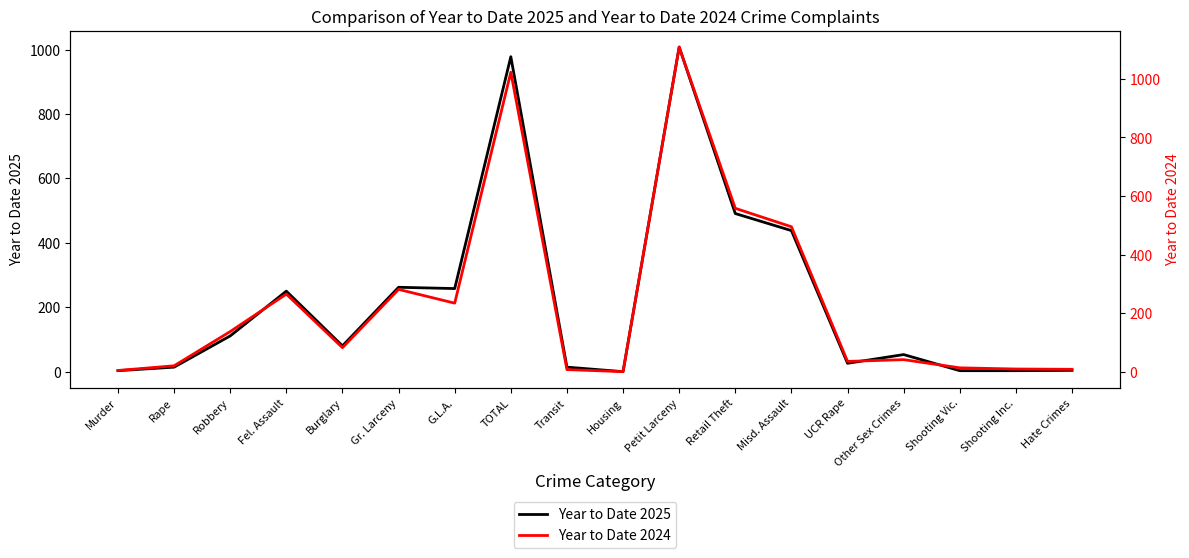

Which series has the largest total across all categories?

Year to Date 2024